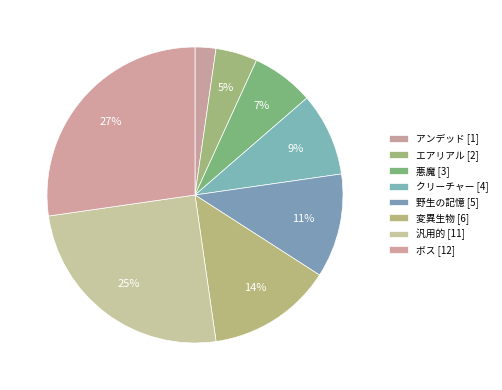

To the nearest percent, what portion does アンデッド represent?

2%